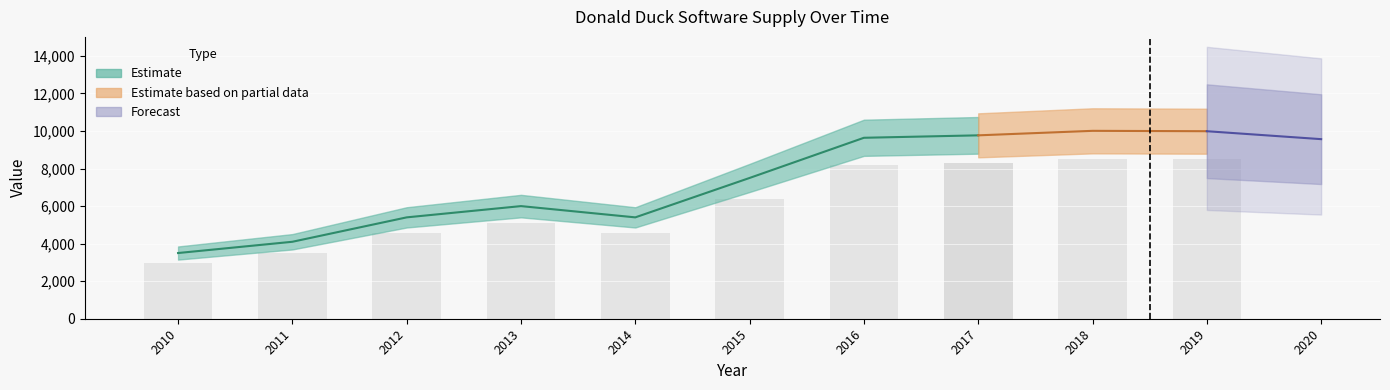

List the labels in order of value, smallest first.

2010, 2011, 2012, 2014, 2013, 2015, 2020, 2016, 2017, 2019, 2018